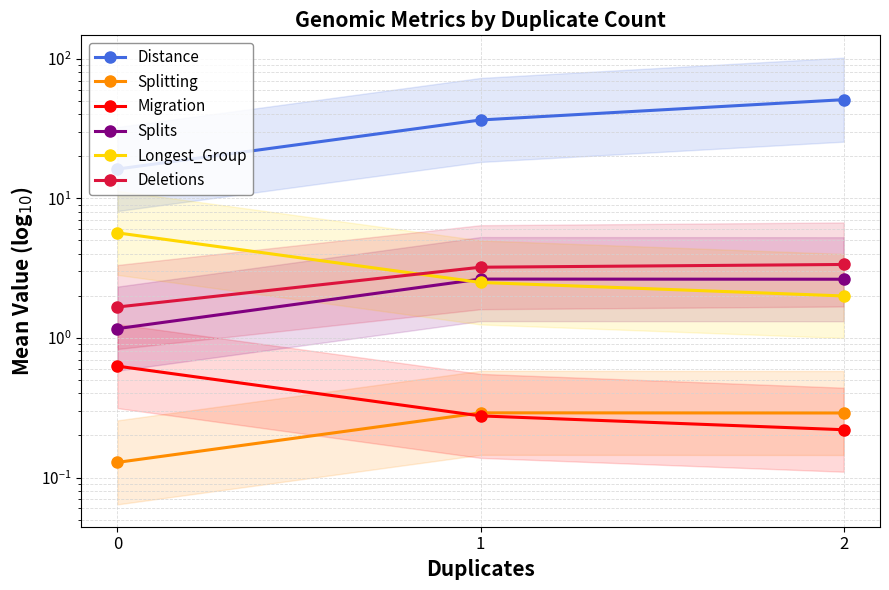

What is the lowest value of the Distance series?

16.2